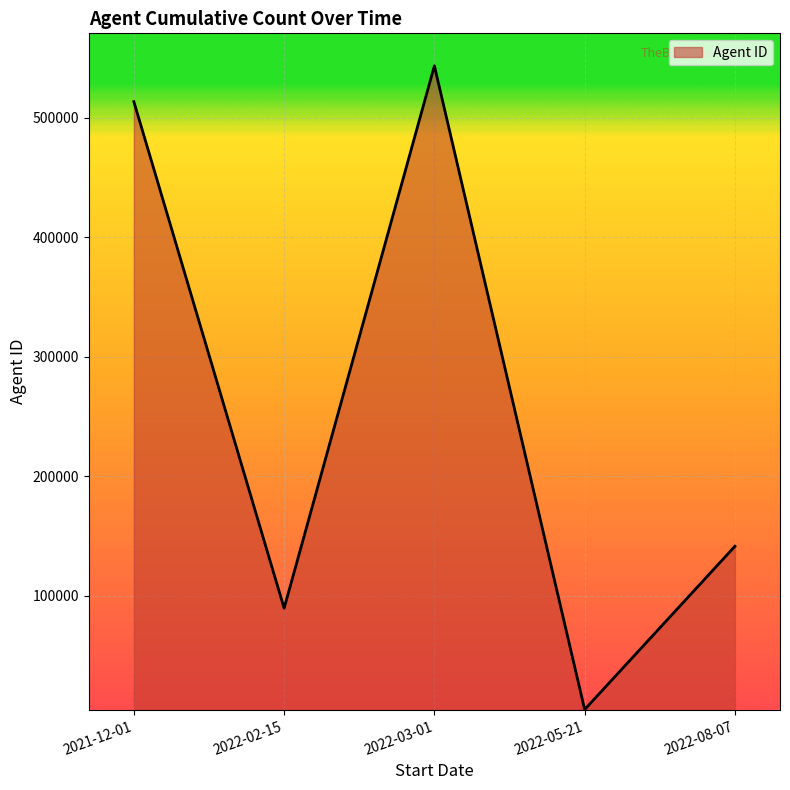

List the labels in order of value, largest first.

2022-03-01, 2021-12-01, 2022-08-07, 2022-02-15, 2022-05-21